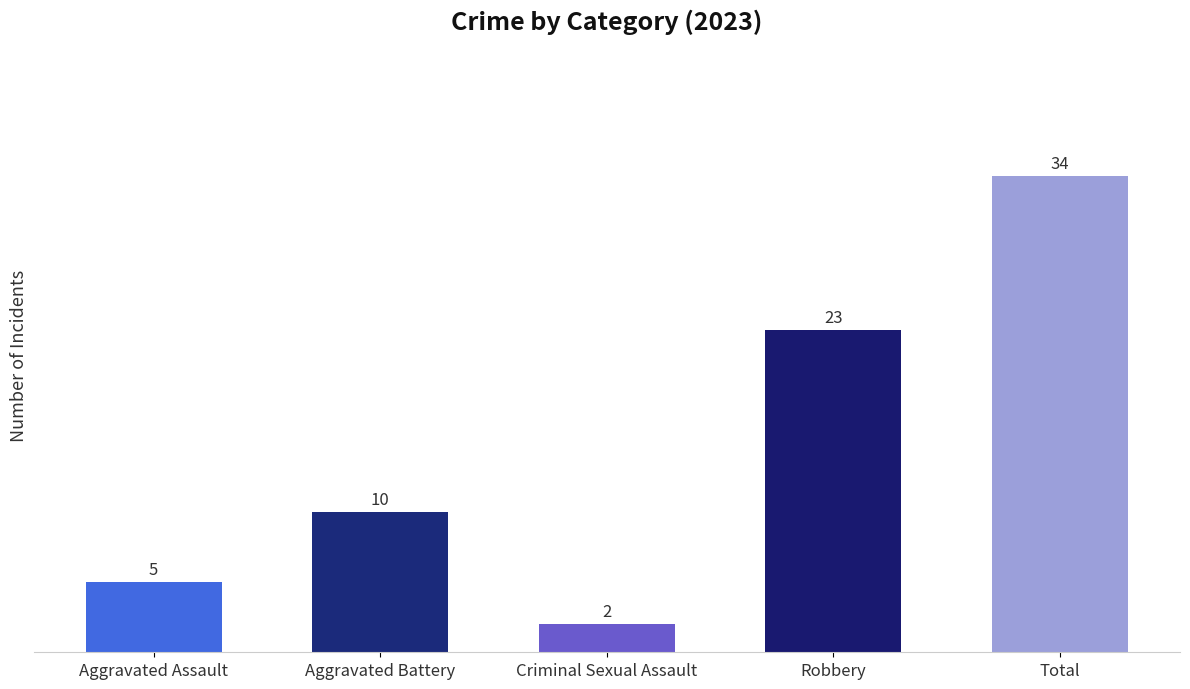

What is the difference between the maximum and minimum values?

32